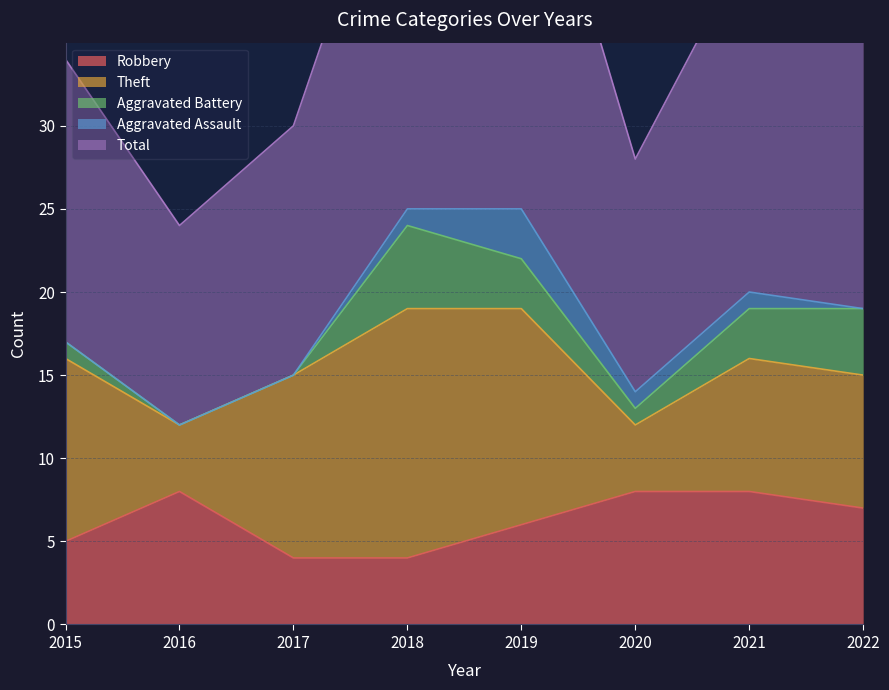

What are all the series names shown in the legend?

Robbery, Theft, Aggravated Battery, Aggravated Assault, Total